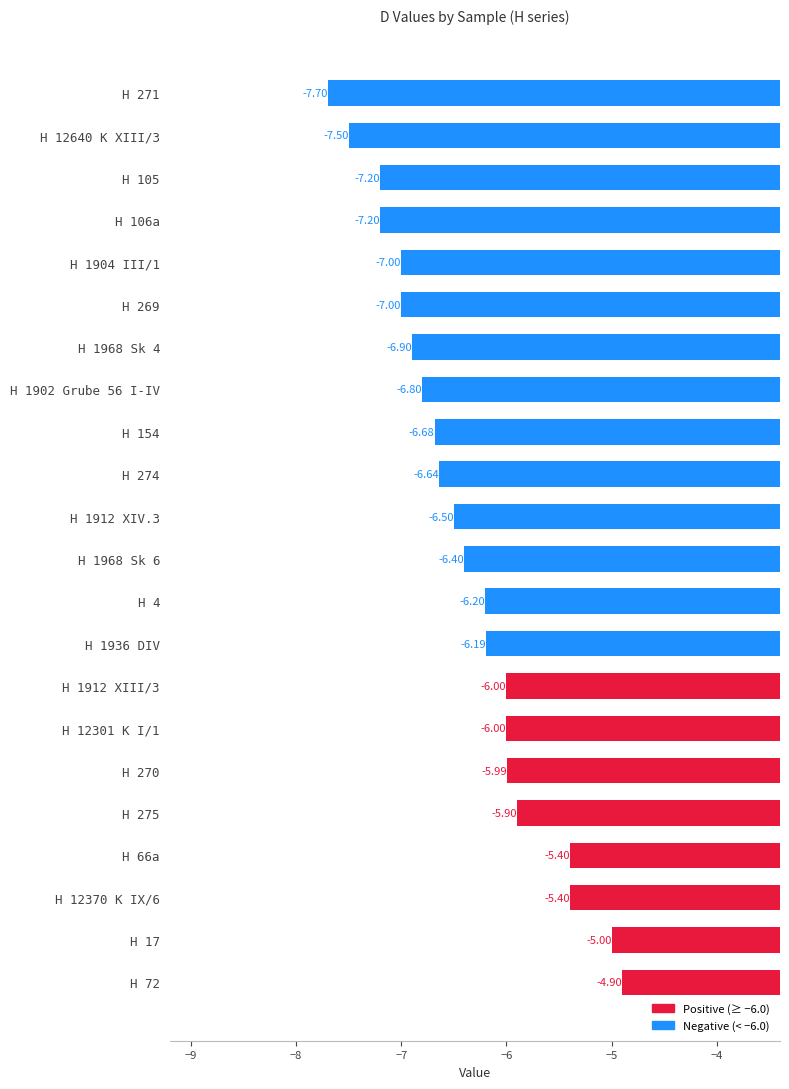

What is the difference between the values at H 1912 XIV.3 and H 270?

0.5